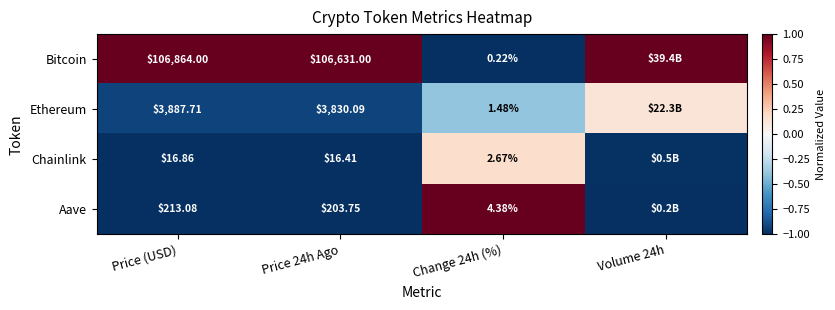

Rank the series at Price (USD) from lowest to highest value.

Chainlink, Aave, Ethereum, Bitcoin